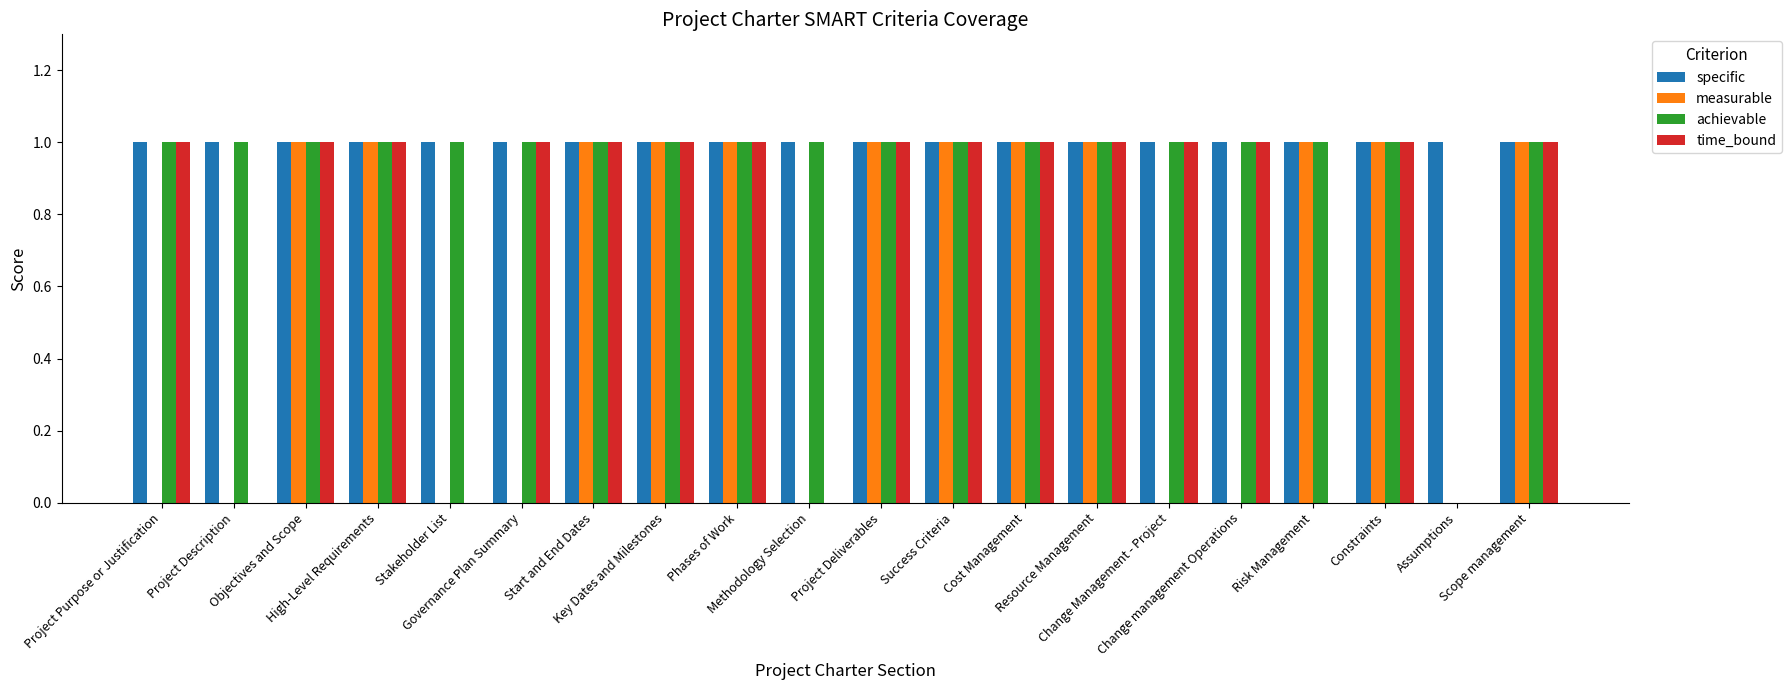

What is the sum of all specific values?

20